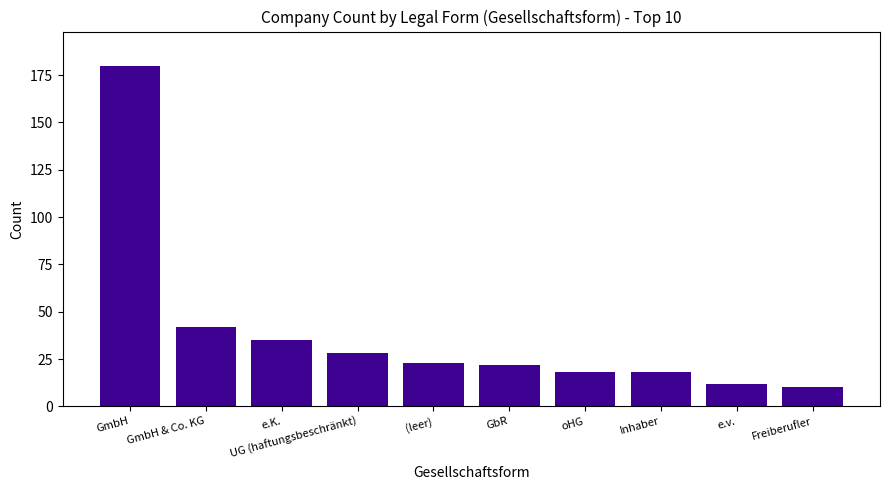

What is the difference between the maximum and second lowest values?

168